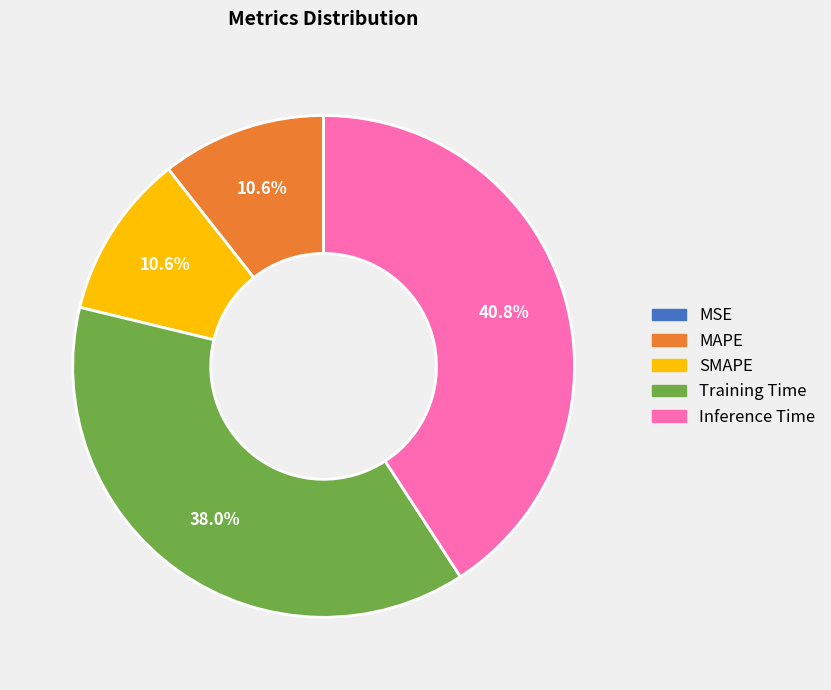

Which slice is the largest?

Inference Time